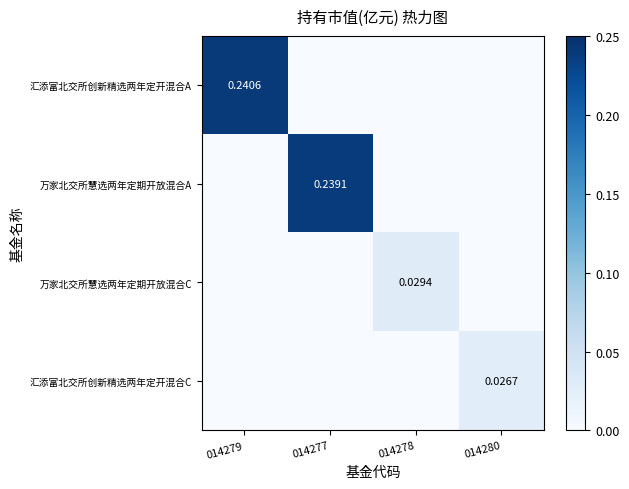

True or false: 汇添富北交所创新精选两年定开混合A has a value of -0.2 at 014280.

False